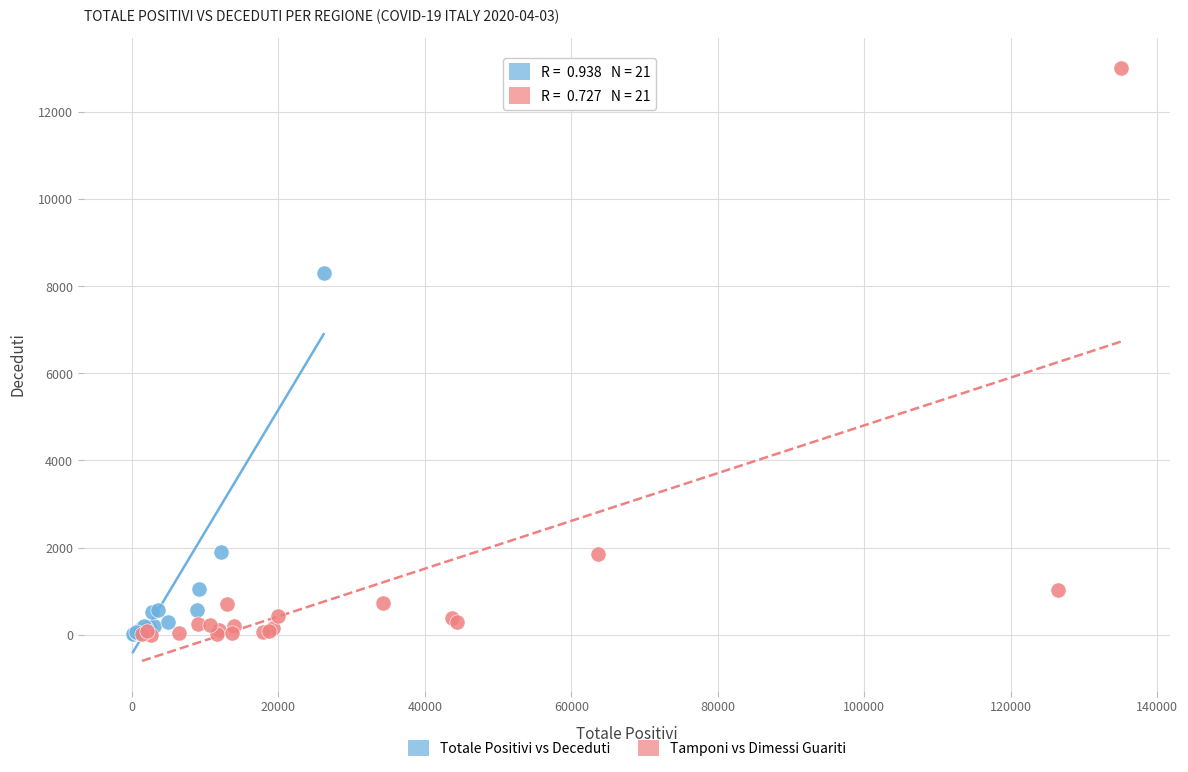

Which series has the largest Y range (max minus min)?

Tamponi vs Dimessi Guariti